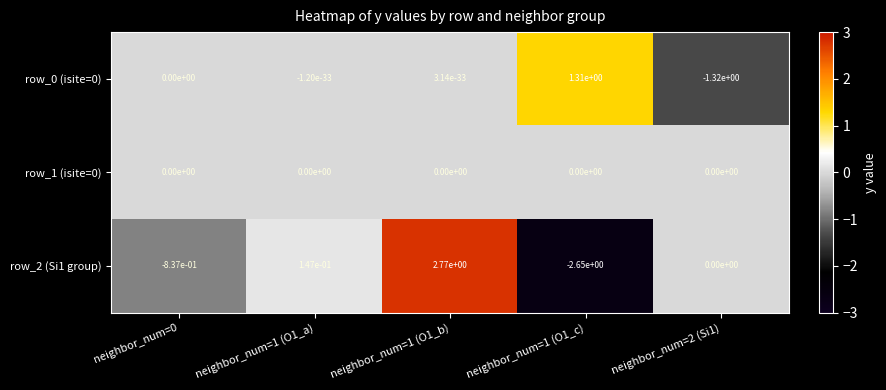

Is the value of row_2 (Si1 group) at neighbor_num=1 (O1_a) greater than the value of row_0 (isite=0) at neighbor_num=1 (O1_b)?

Yes